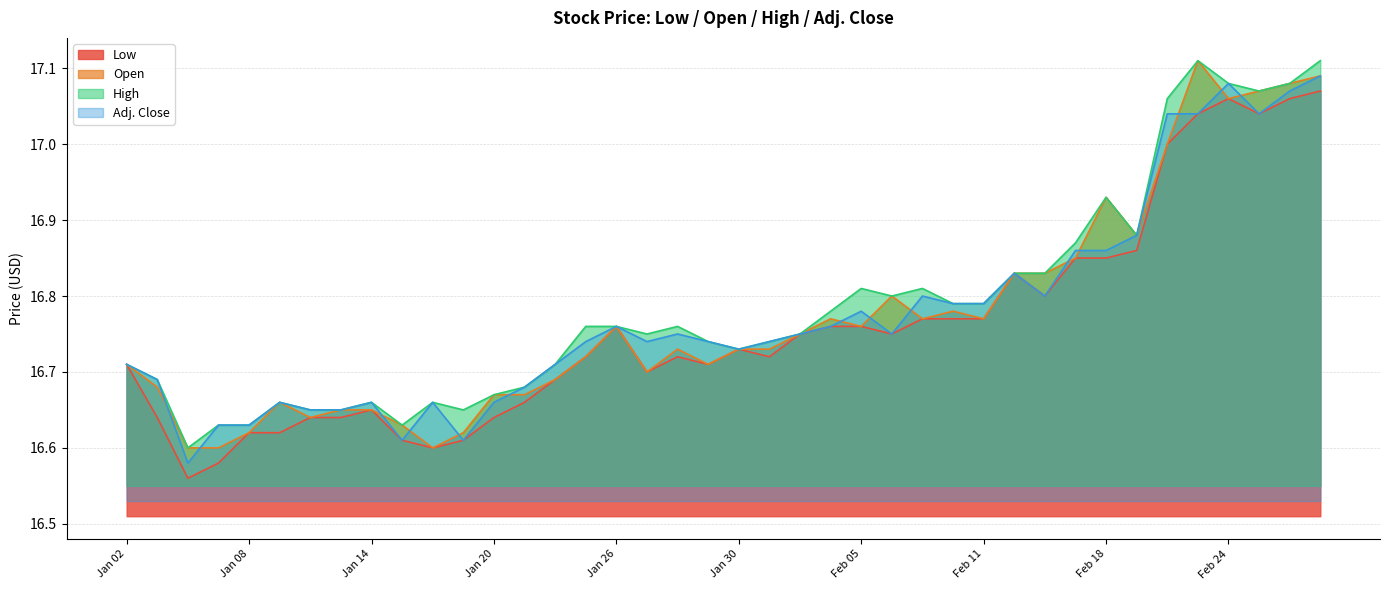

The value of Low at Feb 23 is 17.0. True or false?

True